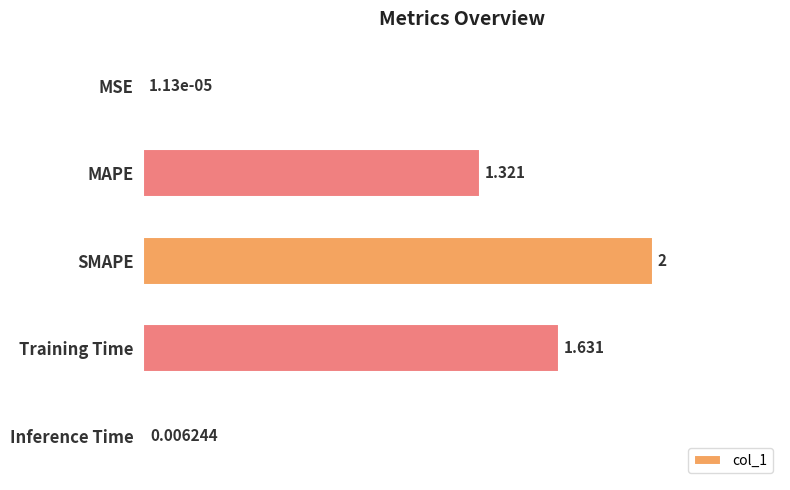

Does the chart contain stacked bars?

No